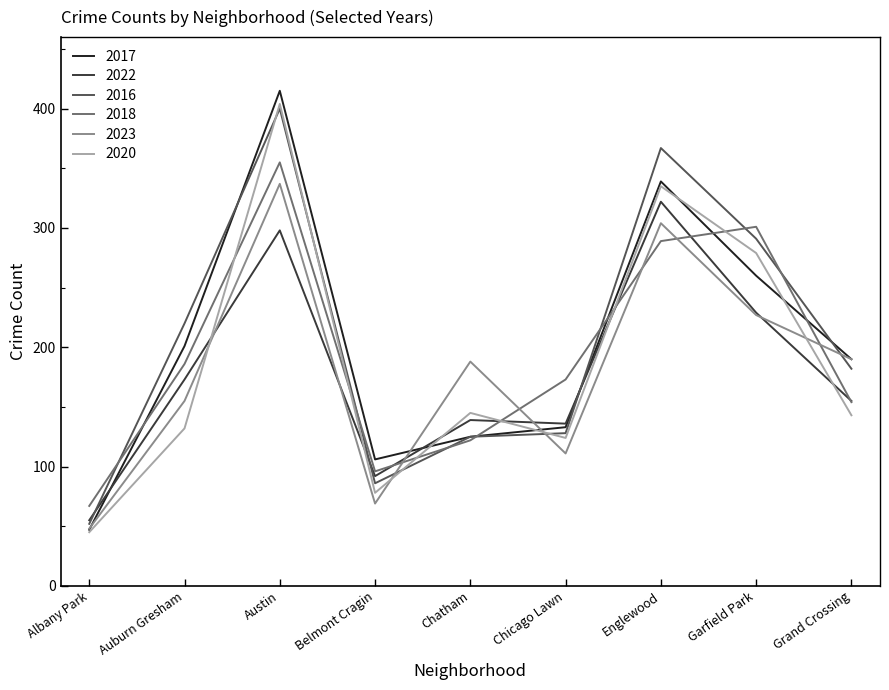

In 2017, how many points are lower than both neighbors (excluding endpoints)?

1